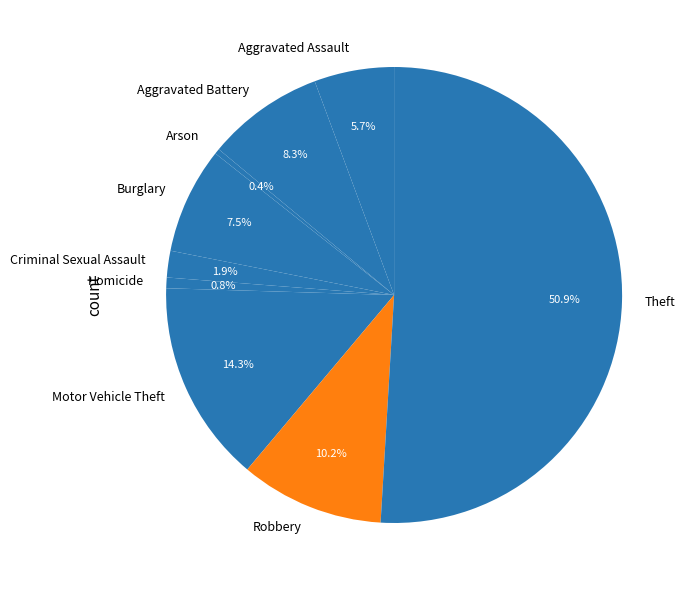

What is the total percentage of Aggravated Assault and Motor Vehicle Theft?

20.0%